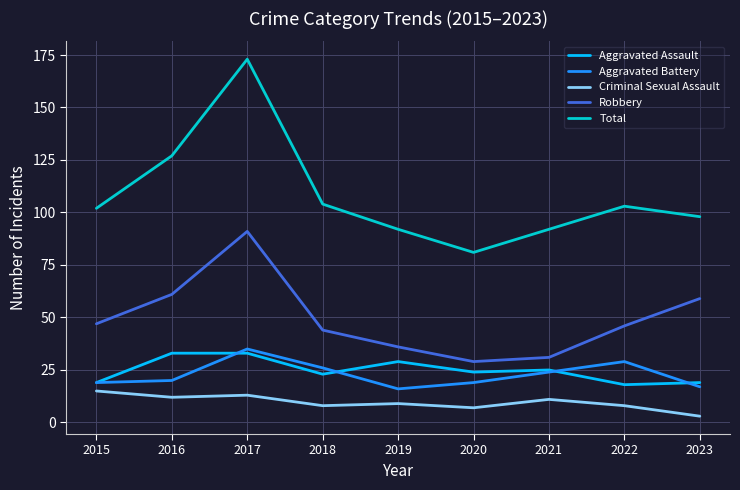

What is the total value across all series at 2016?

253